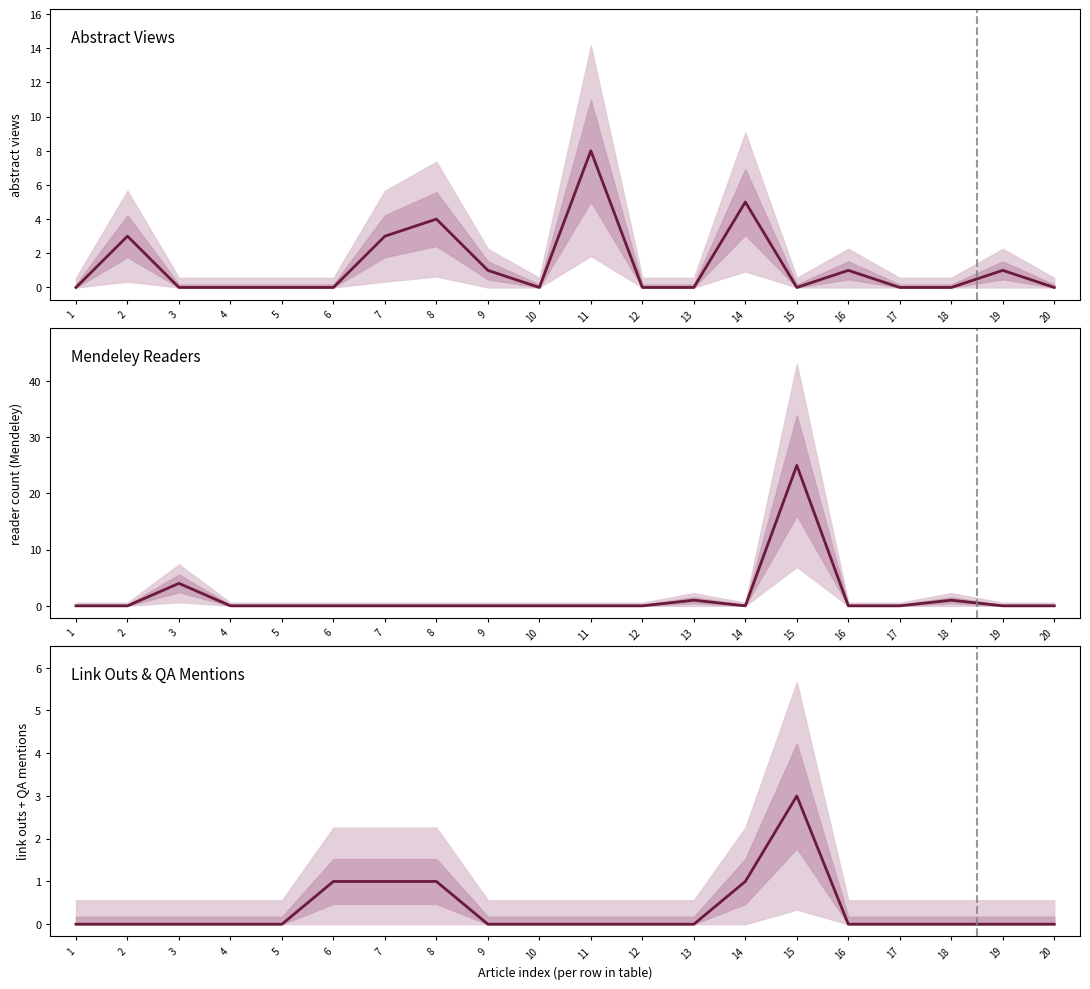

True or false: Mendeley Readers and Link Outs & QA Mentions cross at least once.

True